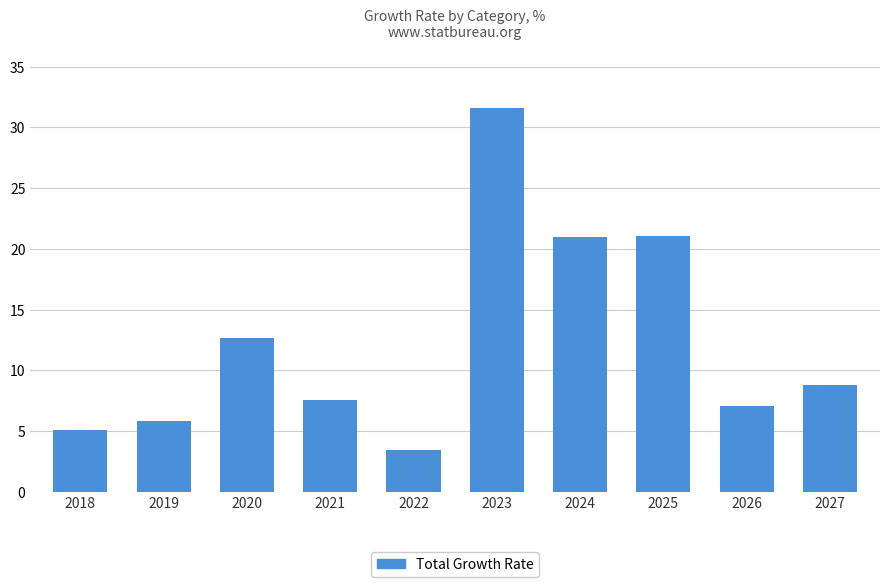

Is it true that the value at 2025 is 33.1?

False